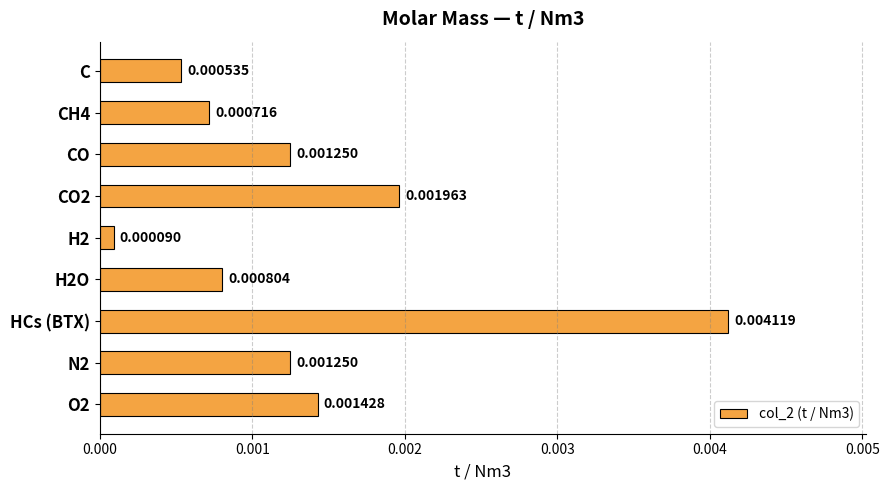

Which label corresponds to the largest value in the chart?

HCs (BTX)